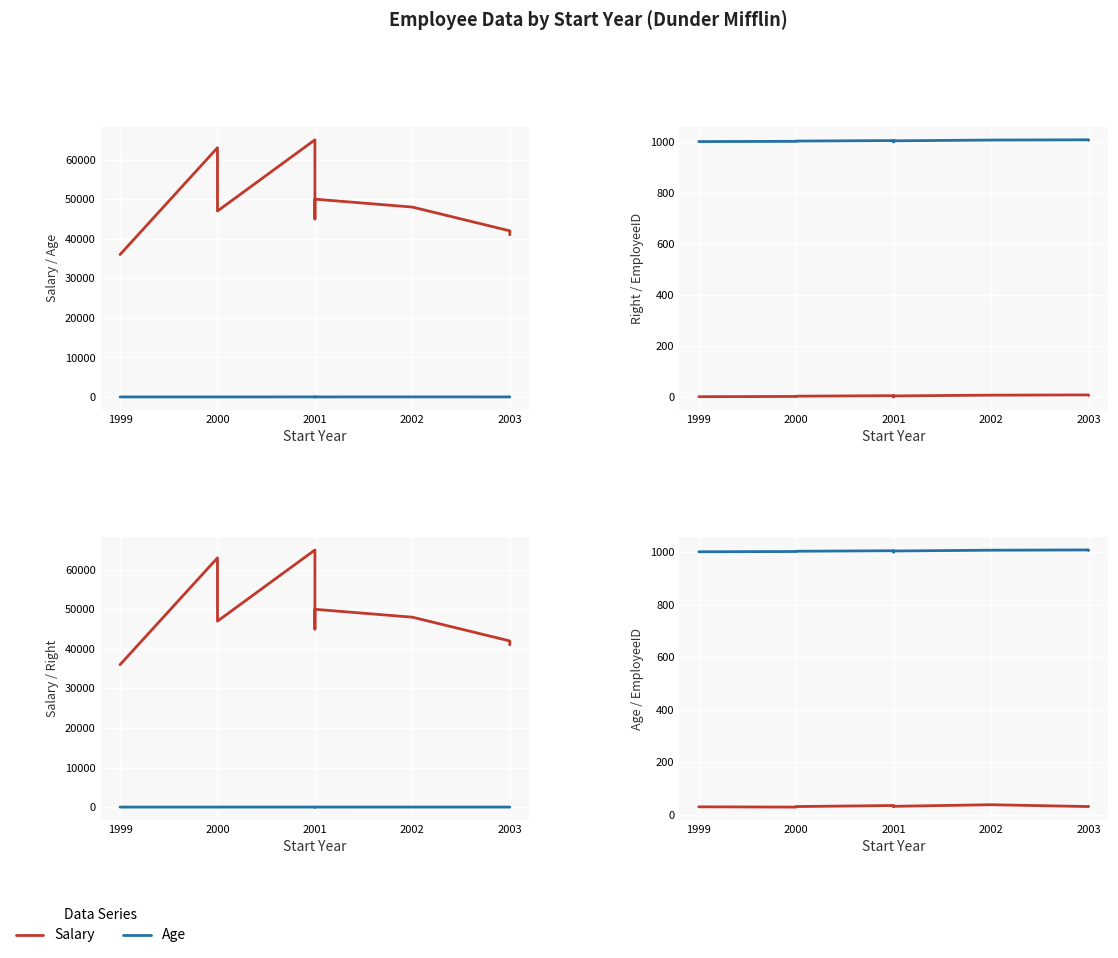

Reading left to right, transcribe all the data shown in this chart.

Salary: 36000	63000	47000	65000	45000	50000	48000	42000	41000
Age: 30	29	31	35	30	32	38	31	32
Right: 2	3	4	6	1	5	8	9	7
EmployeeID: 1002	1003	1004	1006	1001	1005	1008	1009	1007